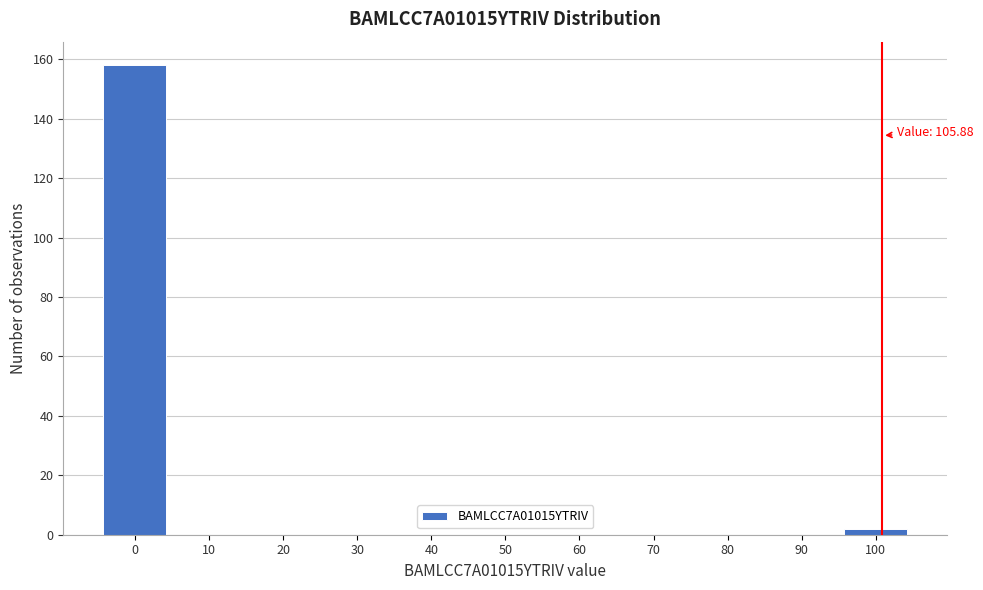

Reading left to right, what are all the values shown in this chart?

0=158	10=0	20=0	30=0	40=0	50=0	60=0	70=0	80=0	90=0	100=2